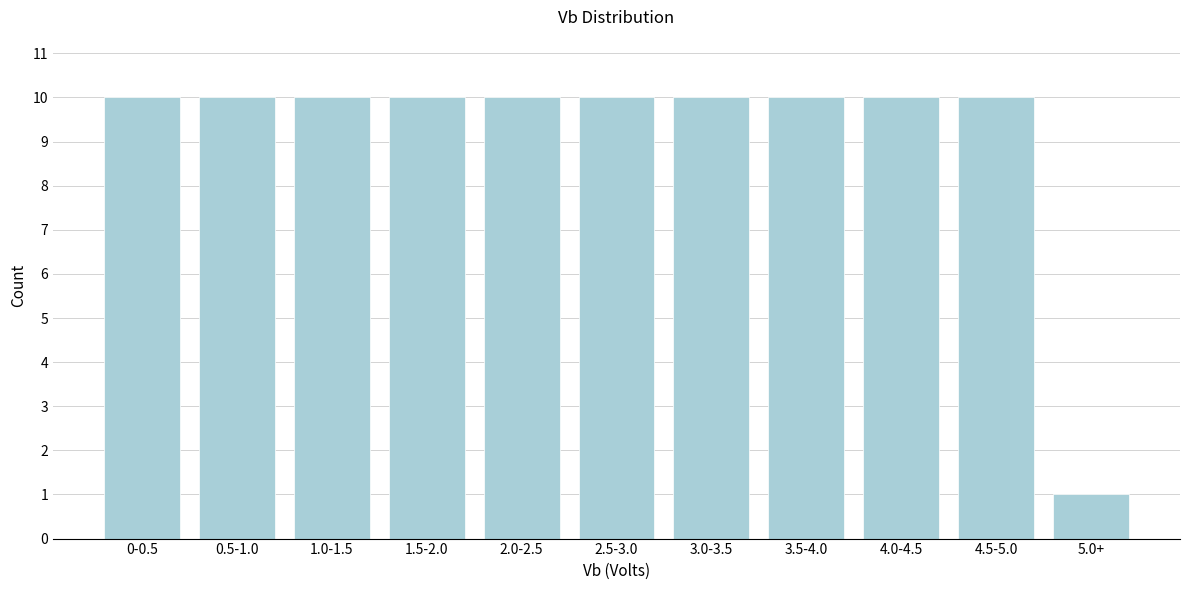

Reading left to right, what are all the values shown in this chart?

0-0.5=10	0.5-1.0=10	1.0-1.5=10	1.5-2.0=10	2.0-2.5=10	2.5-3.0=10	3.0-3.5=10	3.5-4.0=10	4.0-4.5=10	4.5-5.0=10	5.0+=1